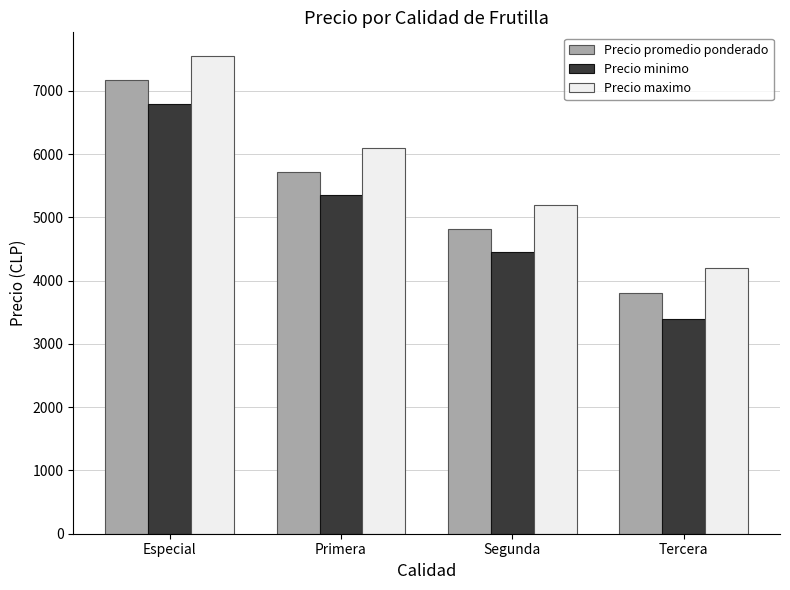

What is the sum of all Precio maximo values?

23050